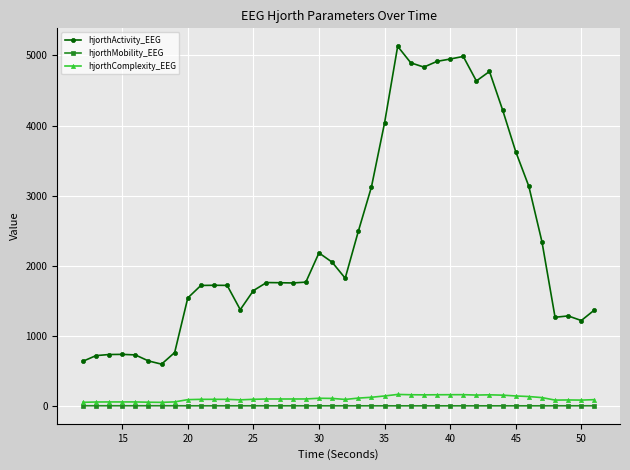

True or false: hjorthComplexity_EEG and hjorthMobility_EEG cross at least once.

False